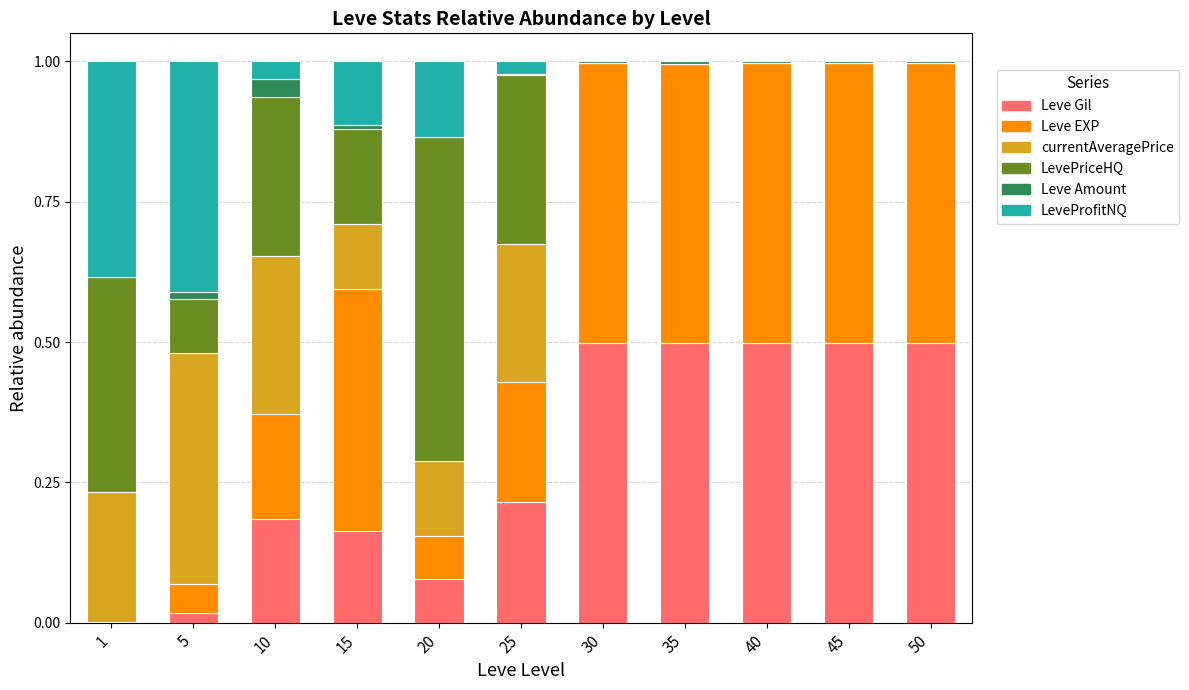

What is the sum of all Leve Gil values?

3.2